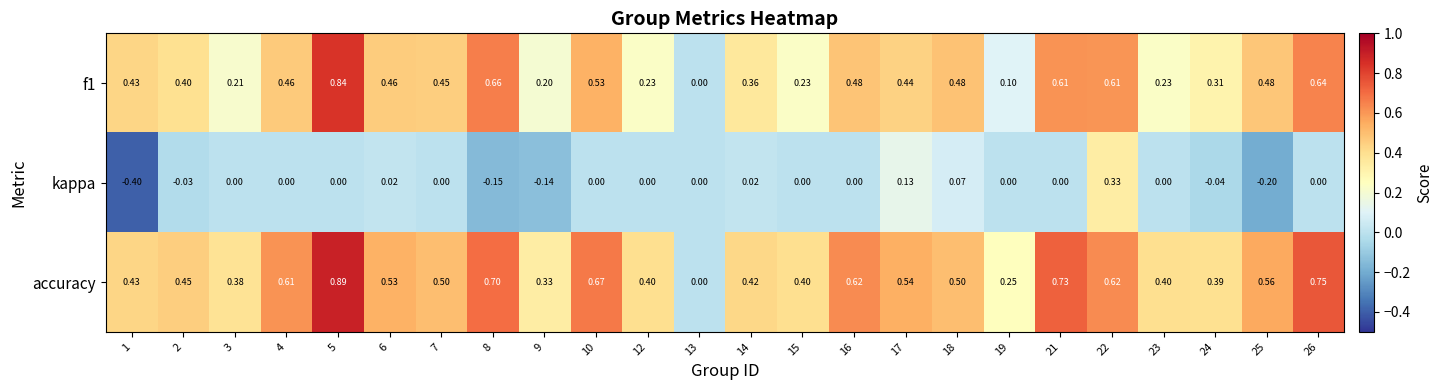

Which series changed the most between 8 and 21?

kappa